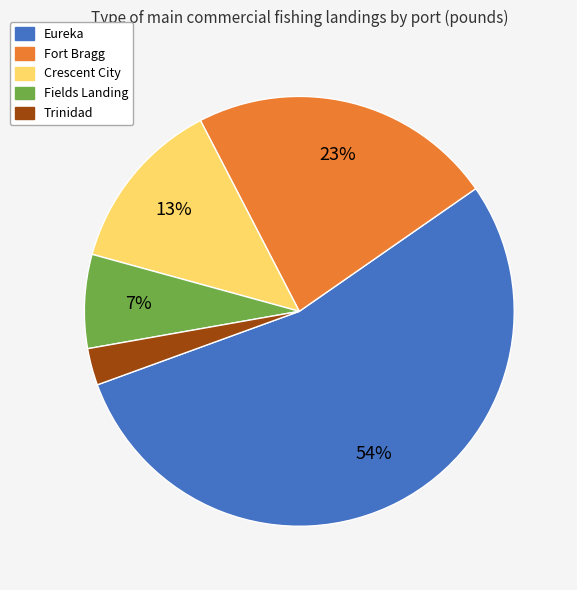

To the nearest percent, what is the combined percentage of Trinidad and Eureka?

57%